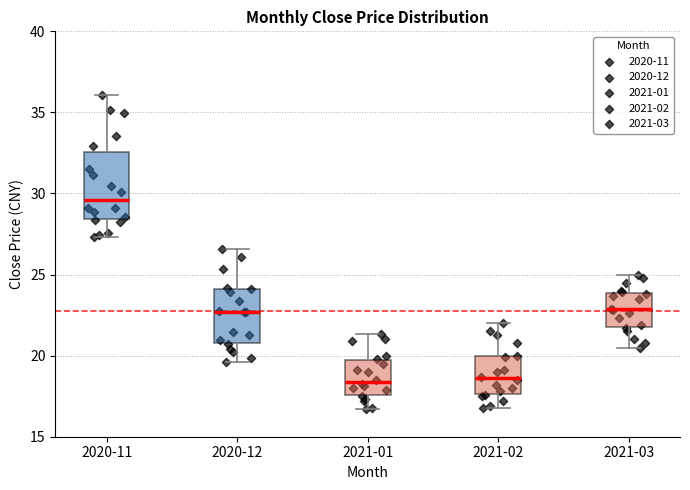

Reading left to right, transcribe this box plot: for each box, give where its median line is, the range the box spans, and where its two whiskers end, as read against the y-axis. The values are not printed on the chart, so give them approximately, as read against the axis.

2020-11: median 29.5, box 28.5 to 32.5, whiskers 27.5 to 36.0
2020-12: median 22.5, box 21.0 to 24.0, whiskers 19.5 to 26.5
2021-01: median 18.5, box 17.5 to 19.5, whiskers 16.5 to 21.5
2021-02: median 18.5, box 17.5 to 20.0, whiskers 17.0 to 22.0
2021-03: median 23.0, box 22.0 to 24.0, whiskers 20.5 to 25.0